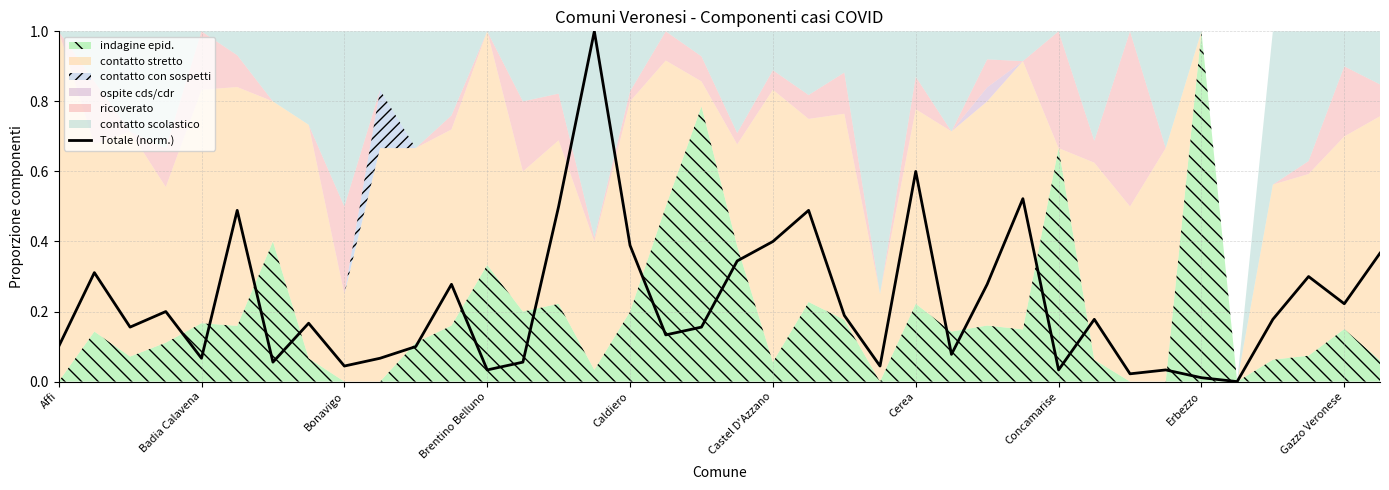

Between 19 and 29, which is larger?

19